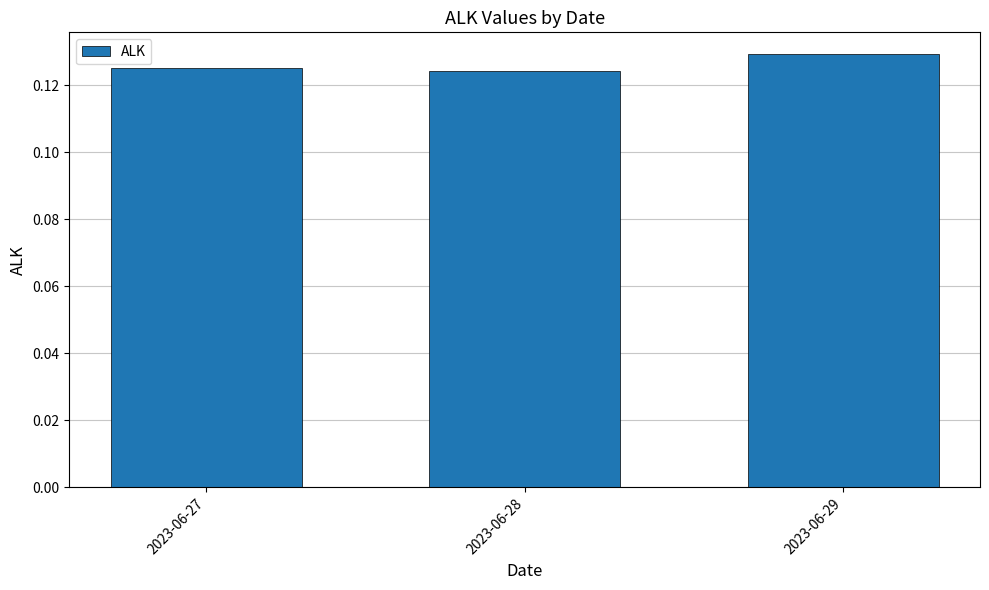

How many values are between 0 and 1?

3